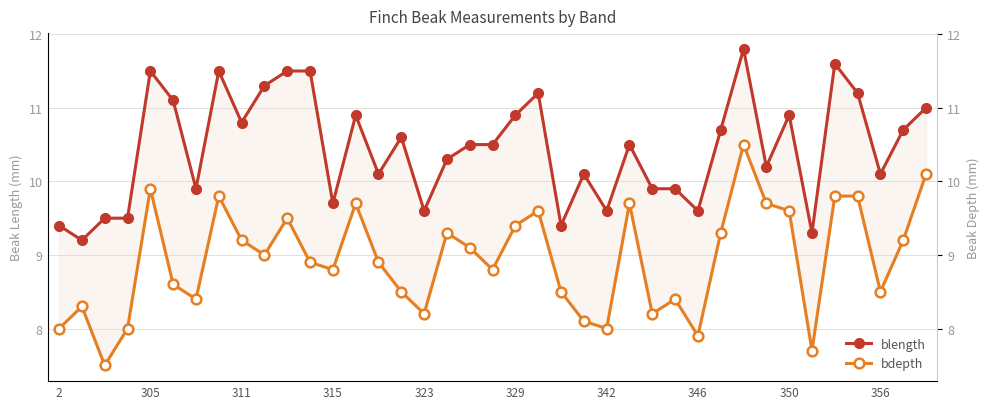

What is the maximum value shown in the chart?

11.8